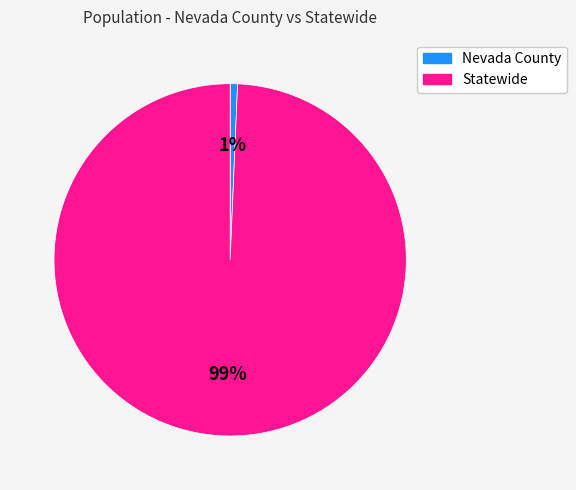

Which category has the smallest portion of the pie?

Nevada County